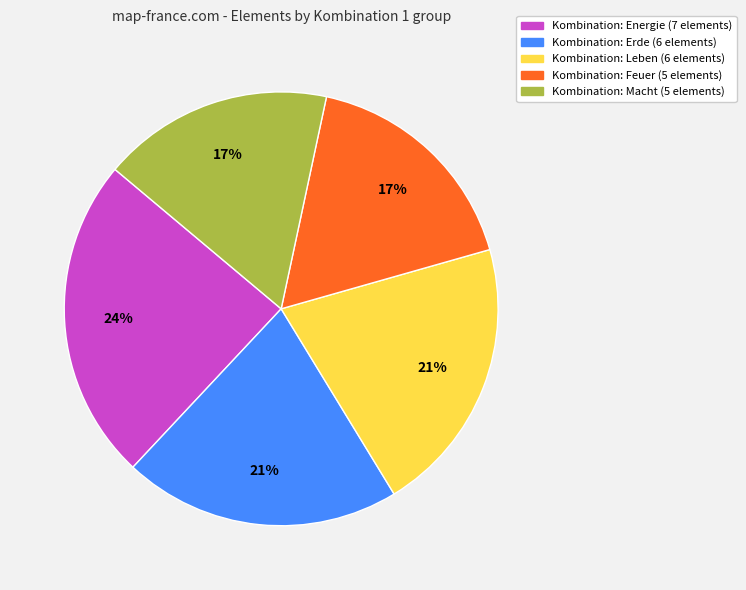

How many segments does this pie chart have?

5